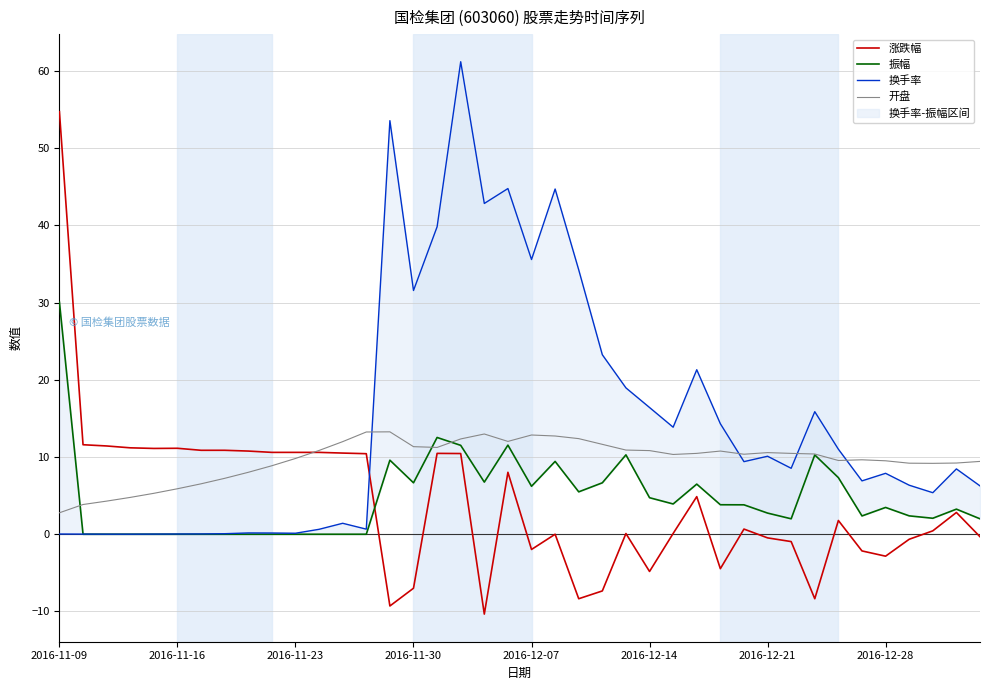

Reading right to left, list all the values displayed in this chart.

涨跌幅: -0.3	2.8	0.4	-0.7	-2.8	-2.2	1.8	-8.3	-0.9	-0.5	0.7	-4.5	4.9	0.1	-4.8	0.1	-7.3	-8.3	0.0	-2.0	8.0	-10.3	10.4	10.5	-7.0	-9.3	10.4	10.5	10.6	10.6	10.6	10.8	10.9	10.9	11.1	11.1	11.2	11.4	11.6	54.7
振幅: 2.0	3.2	2.1	2.4	3.5	2.4	7.3	10.3	2.0	2.7	3.8	3.8	6.5	3.9	4.7	10.3	6.7	5.5	9.4	6.2	11.5	6.8	11.5	12.5	6.7	9.6	0.0	0.0	0.0	0.0	0.0	0.0	0.0	0.0	0.0	0.0	0.0	0.0	0.0	30.0
换手率: 6.3	8.5	5.4	6.3	7.9	6.9	11.0	15.9	8.5	10.1	9.4	14.3	21.3	13.9	16.4	18.9	23.2	34.2	44.7	35.6	44.8	42.8	61.2	39.8	31.6	53.5	0.7	1.4	0.6	0.1	0.2	0.2	0.1	0.0	0.0	0.0	0.0	0.0	0.0	0.0
开盘: 9.4	9.2	9.2	9.2	9.5	9.6	9.6	10.4	10.5	10.6	10.4	10.8	10.5	10.3	10.8	10.9	11.6	12.4	12.7	12.8	12.0	13.0	12.3	11.2	11.3	13.3	13.2	12.0	10.8	9.8	8.9	8.0	7.2	6.5	5.9	5.3	4.8	4.3	3.9	2.8